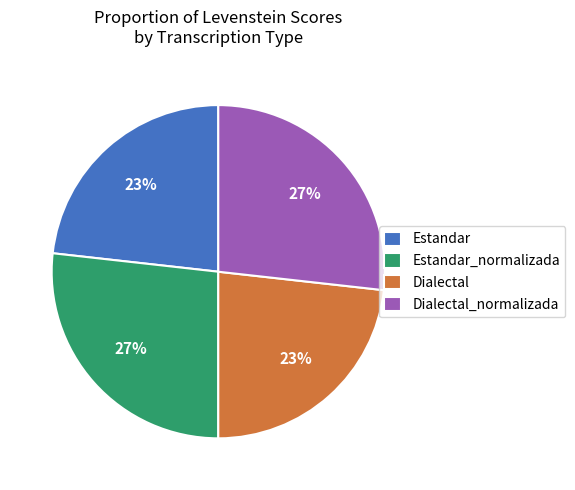

To the nearest percent, what is the difference between the largest and smallest slice percentages?

4%